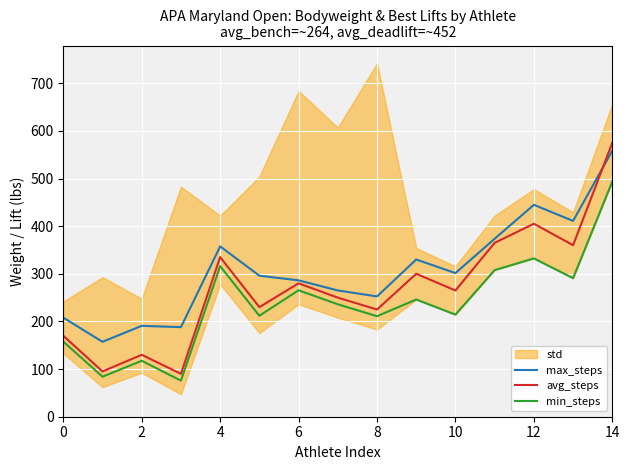

The value of min_steps at 2 is 59.0. True or false?

False